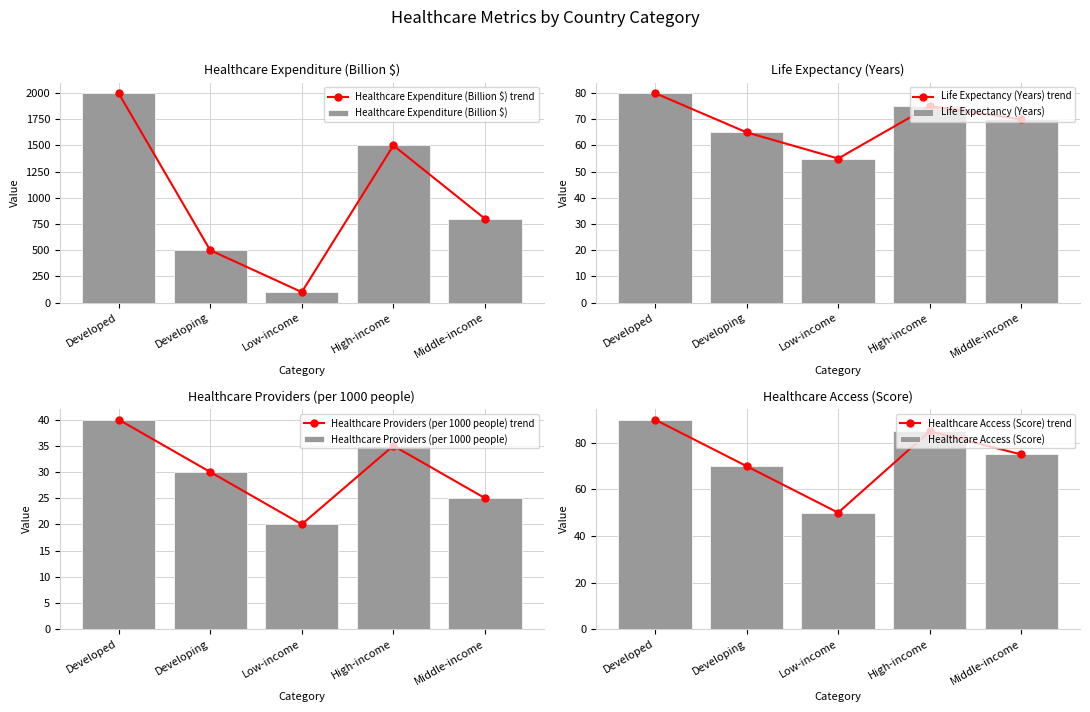

Which series has the widest spread of values?

Healthcare Expenditure (Billion $)